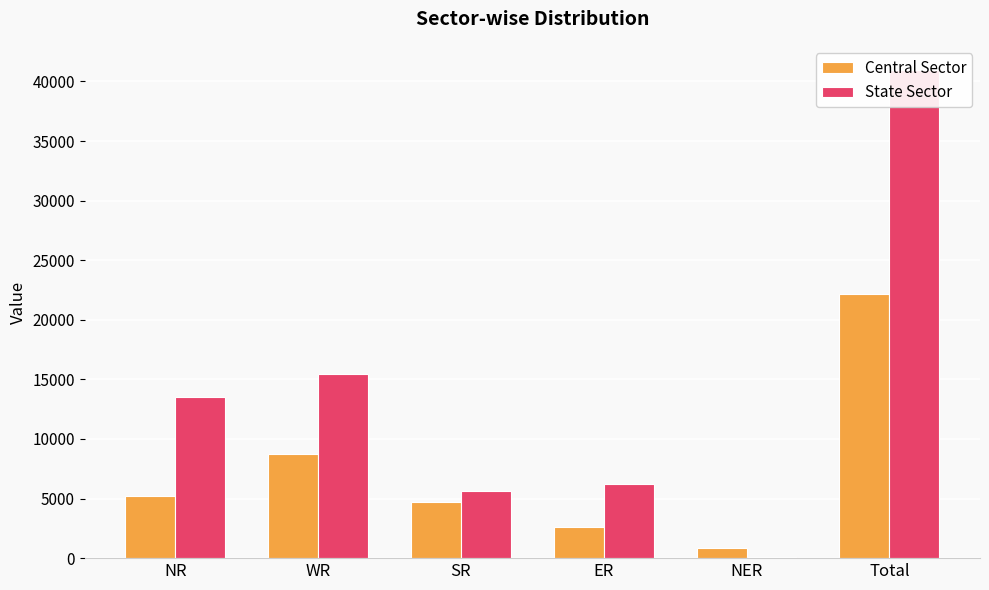

What is the label of the 5th bar from the left?

NER